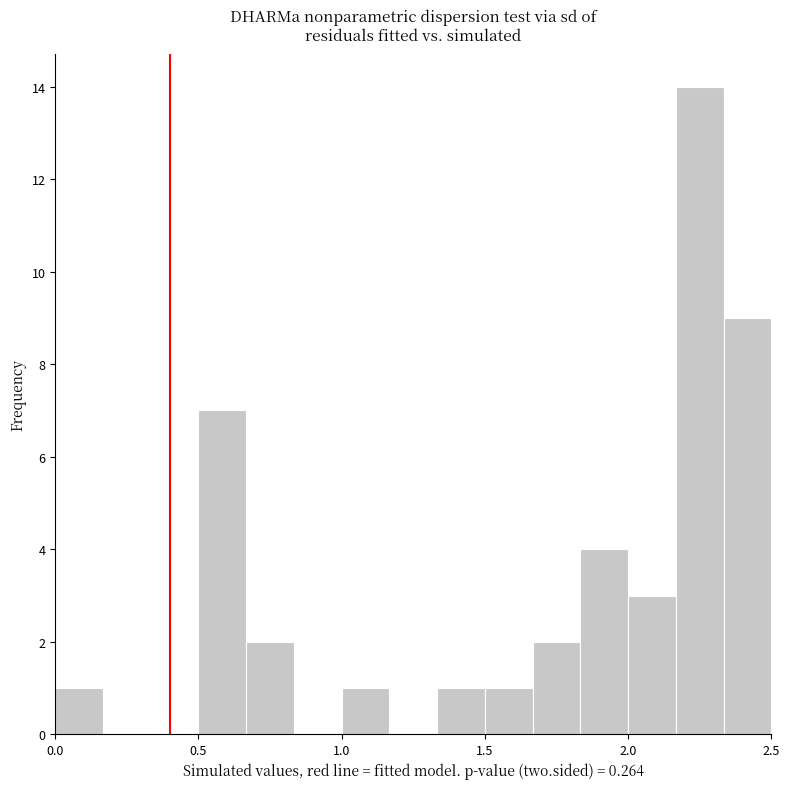

Read against the x-axis, roughly where is the centre of the tallest bar?

2.25